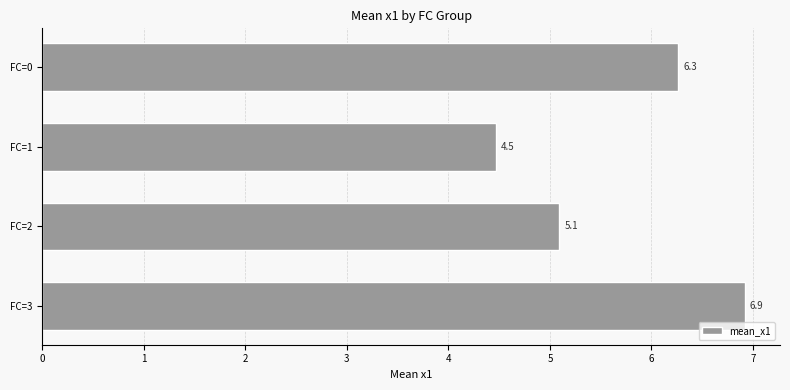

What is the maximum value shown in the chart?

6.9